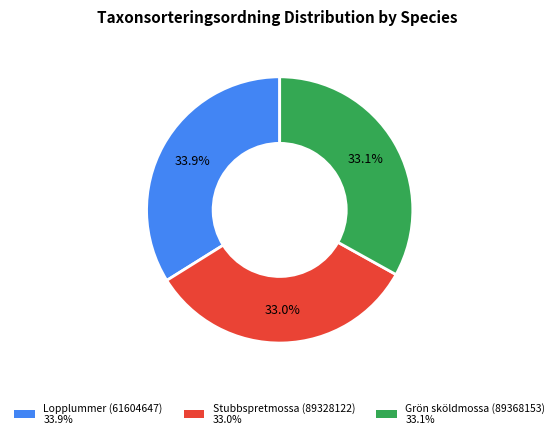

Is there a majority slice in this chart?

No